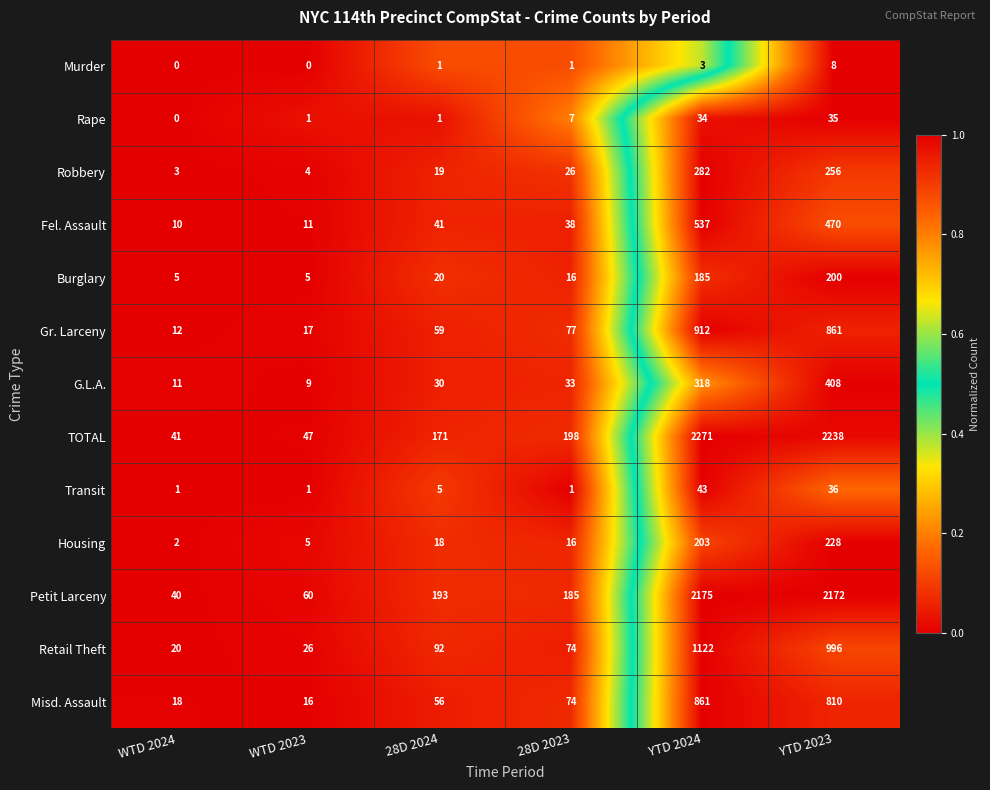

What is the difference between the Burglary values at 28D 2023 and WTD 2024?

11